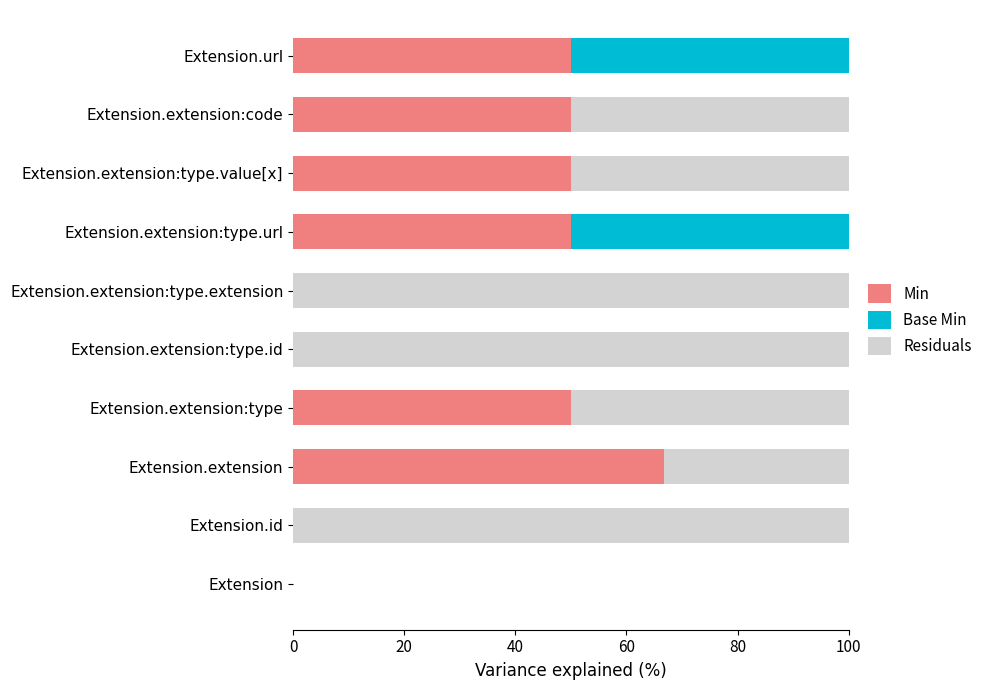

The value of Min at Extension.extension is 26.6. True or false?

False